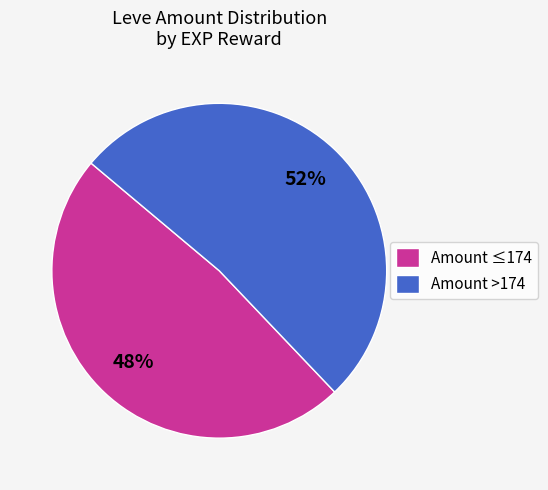

Is it true that Amount >174 is 52% of the pie?

True